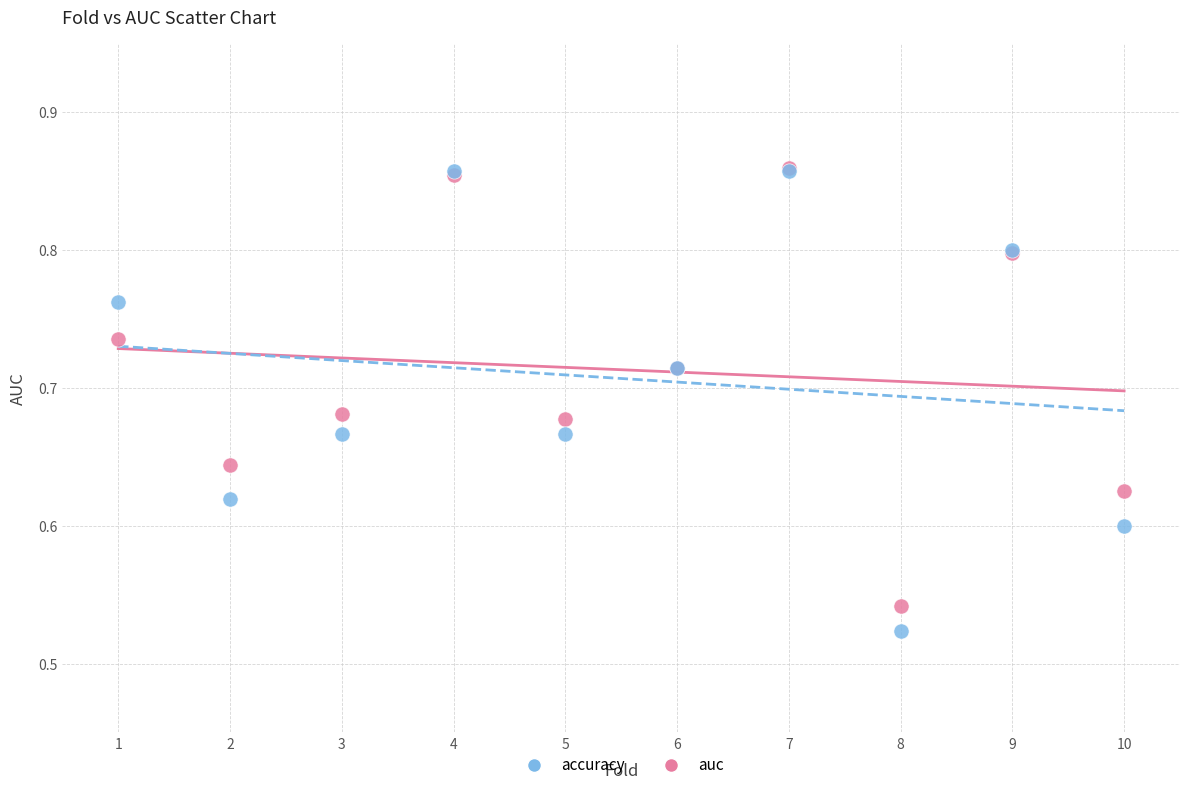

Which series has the largest Y range (max minus min)?

accuracy